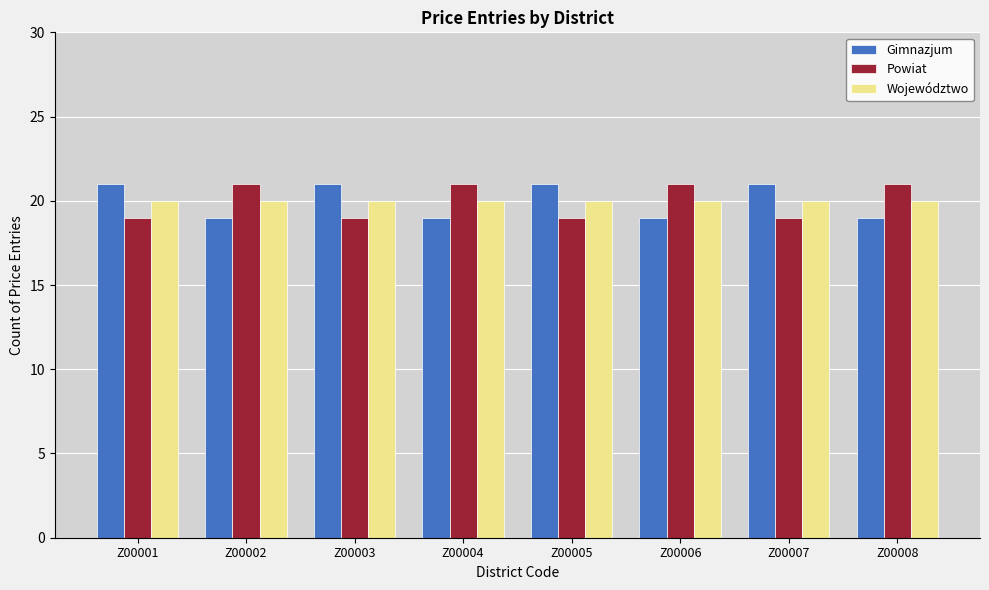

True or false: Gimnazjum has a value of 34 at Z00001.

False